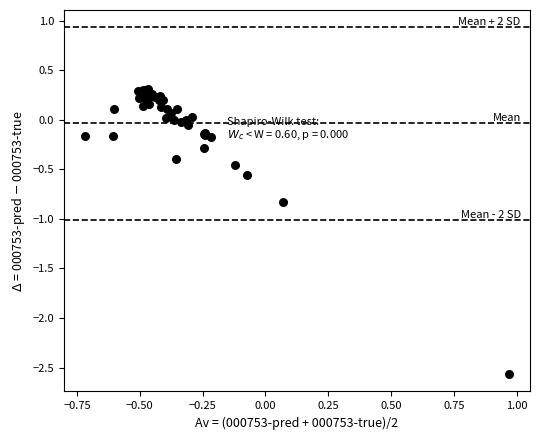

What Y value in the scatter plot is closest to -1?

-0.8